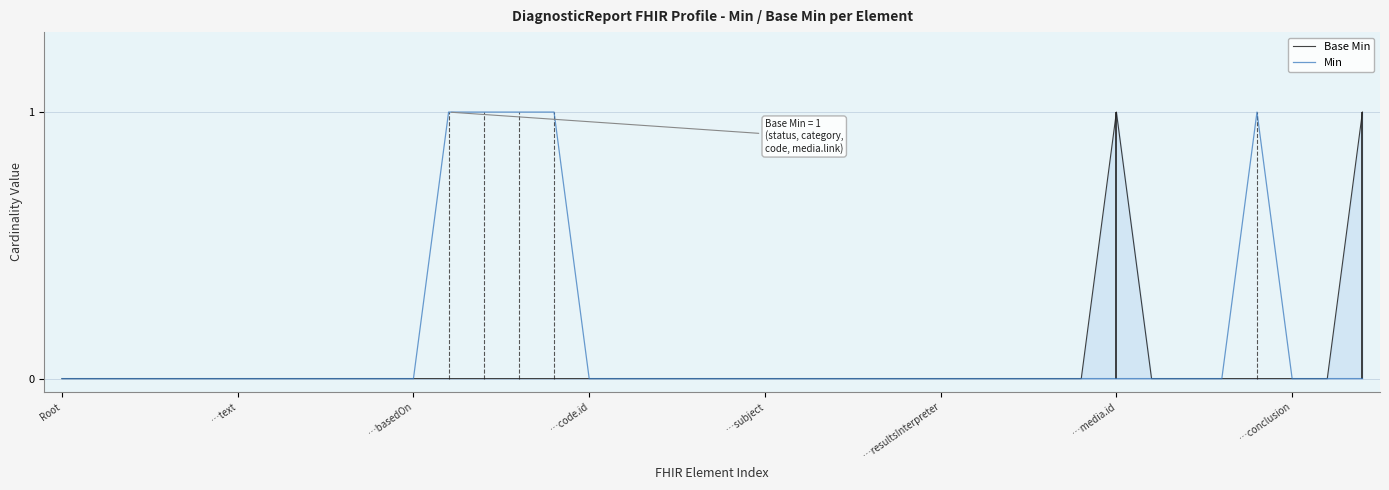

True or false: Min has more than 0 interior local peaks.

True